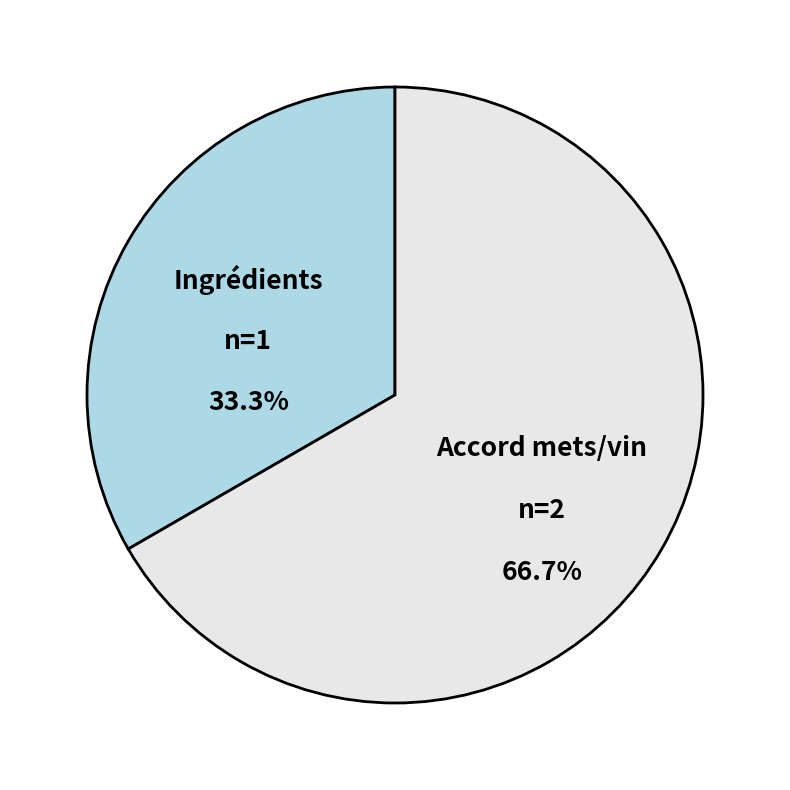

Which slice represents more than half of the pie?

Accord mets/vin